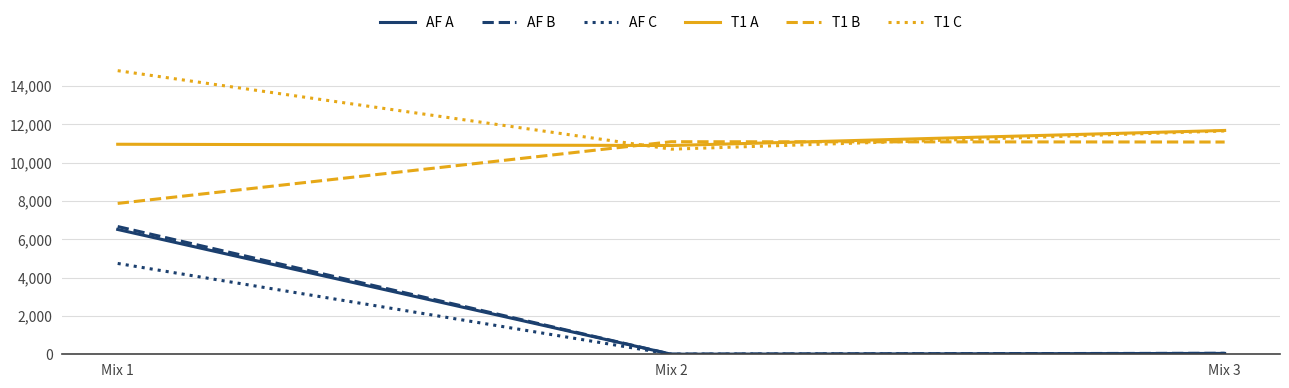

Does the chart display data point markers on the line(s)?

No